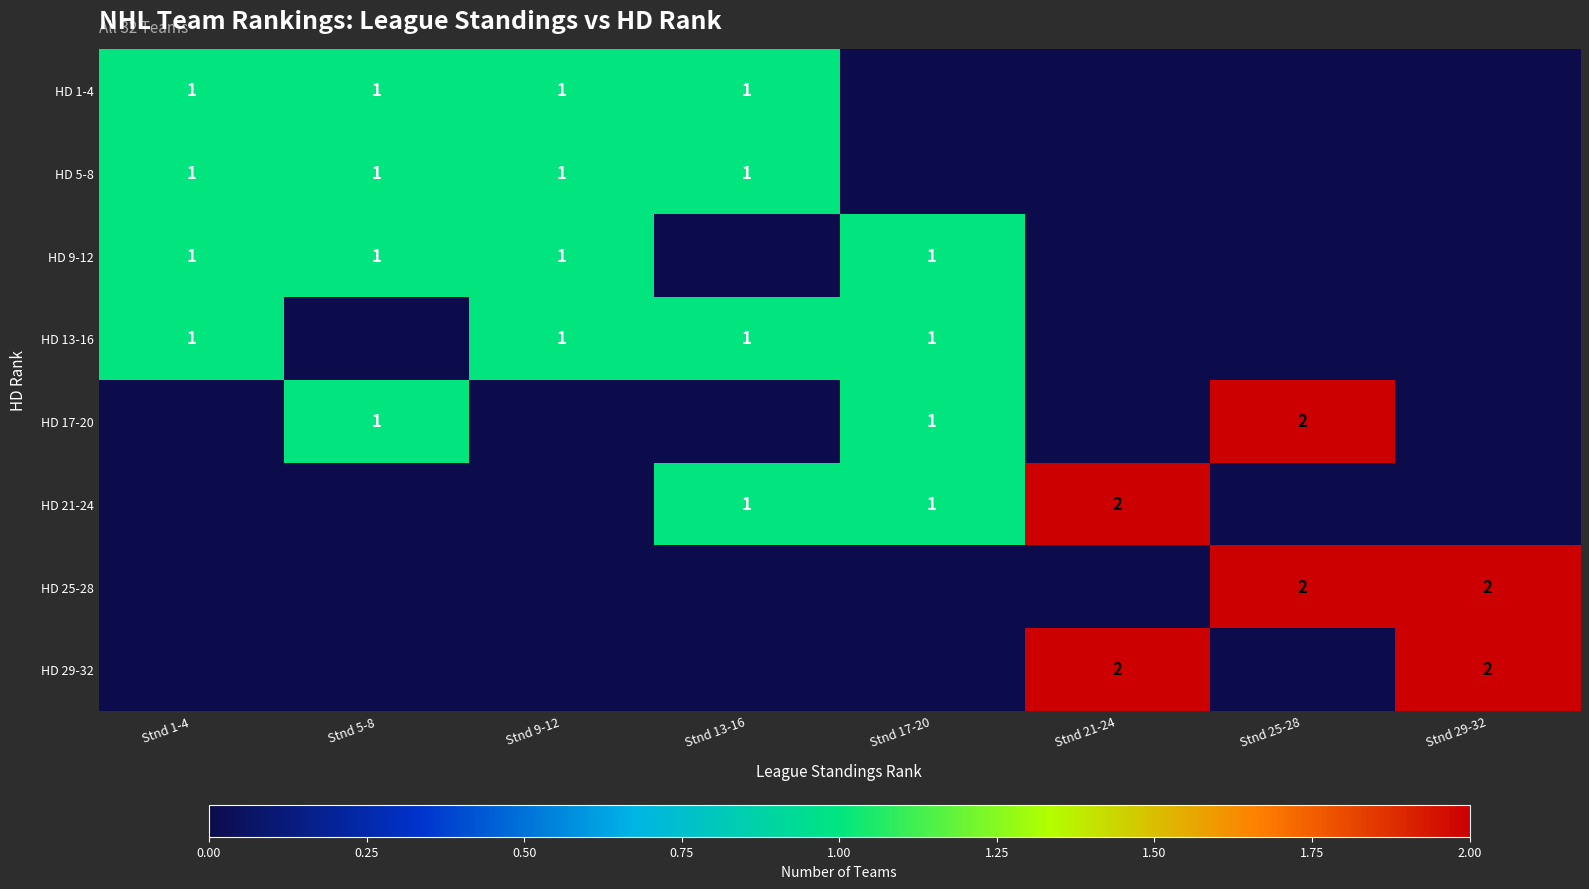

Is it true that HD 21-24 equals 1 at Stnd 13-16?

True